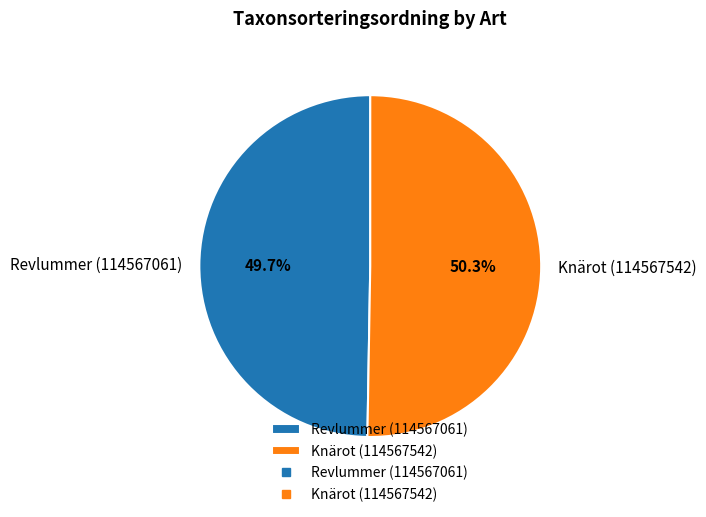

How many slices are in this pie chart?

2